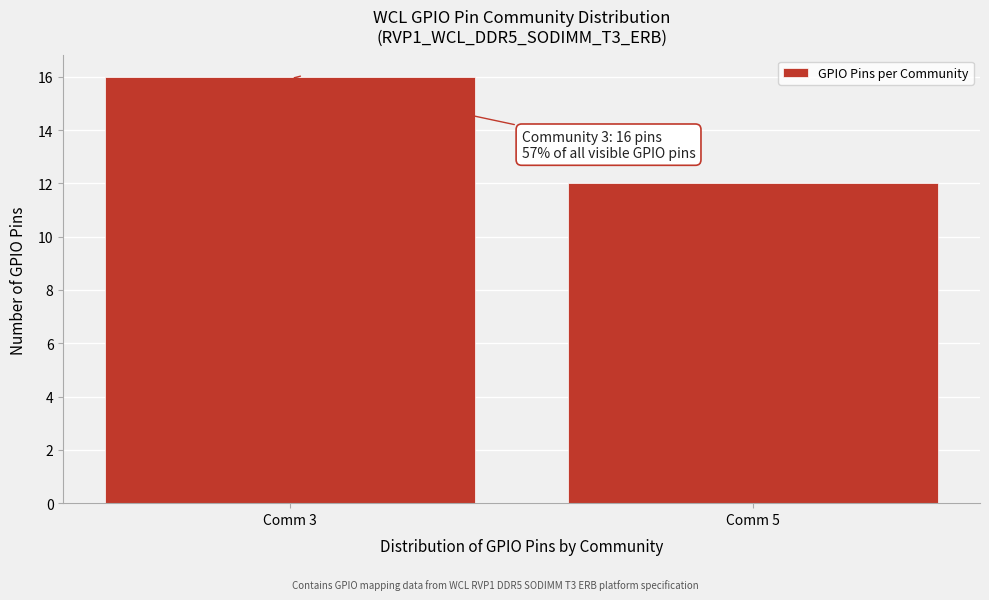

Reading left to right, list all the values displayed in this chart.

16	12